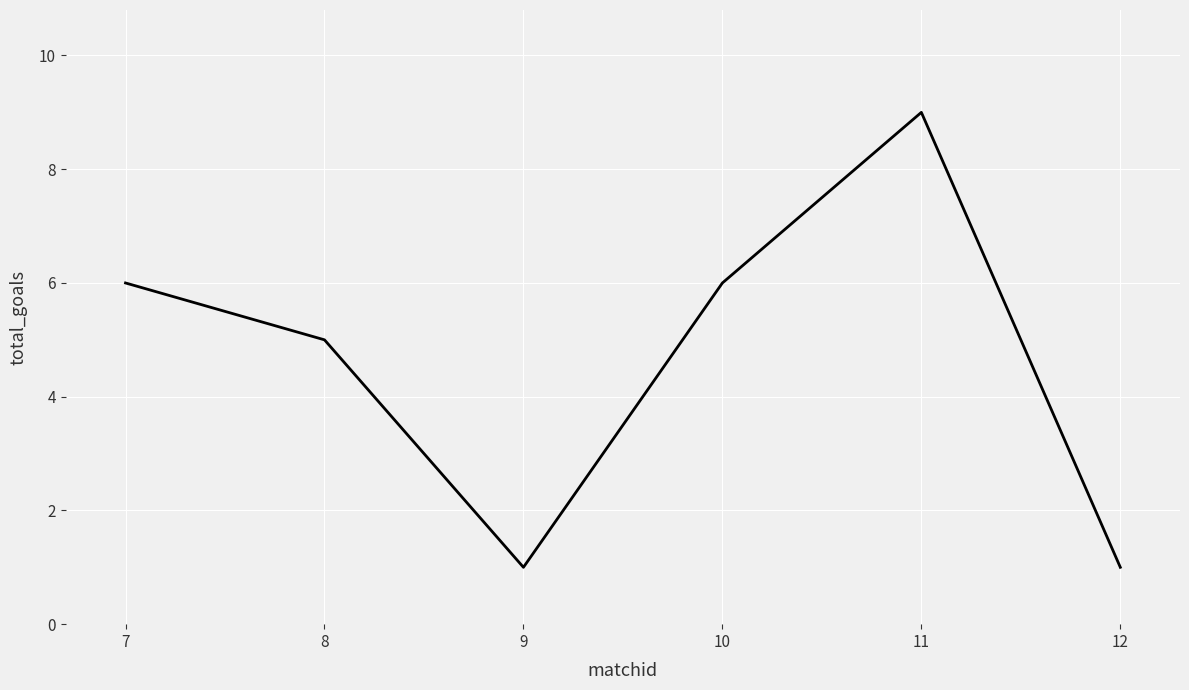

At which category does the data reach its first local peak?

11